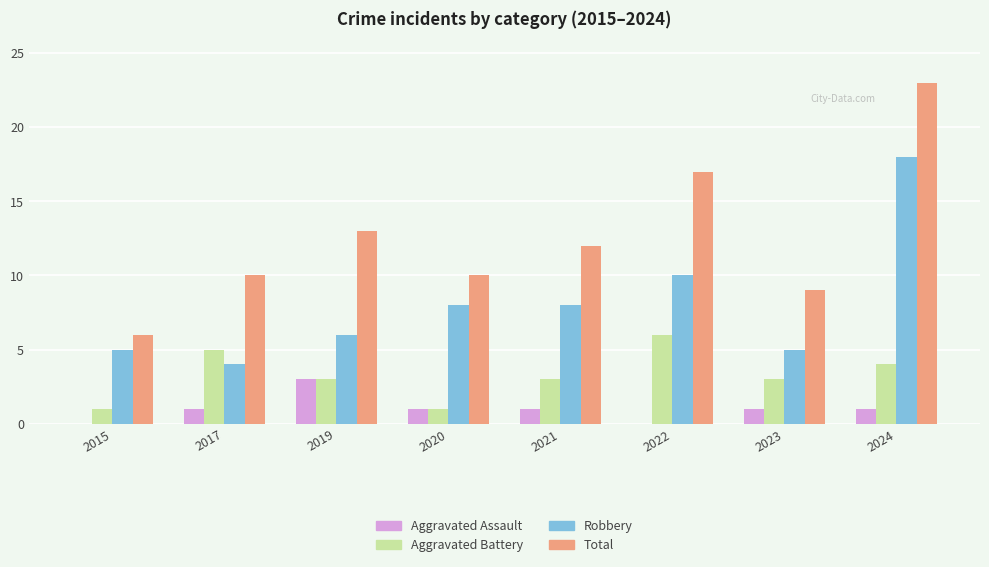

Is the value of Robbery at 2019 greater than the value of Total at 2023?

No